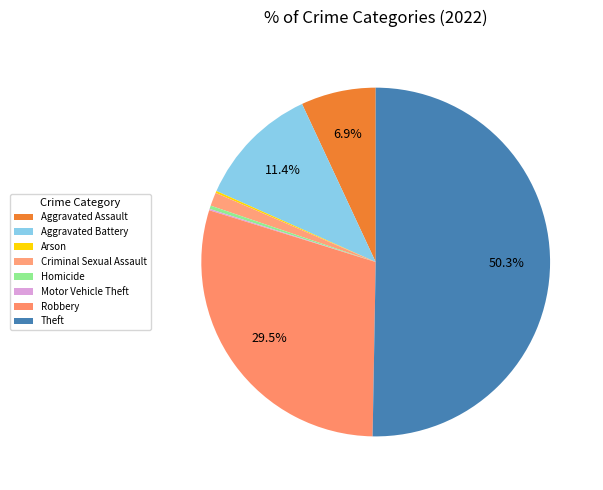

Count the number of slices in the pie.

8